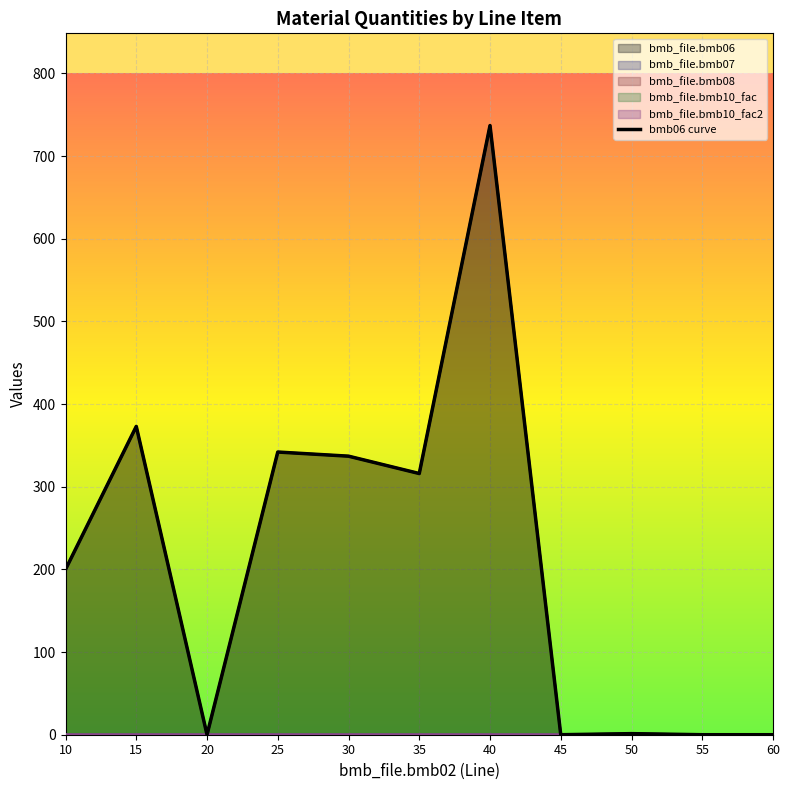

Between 45 and 40, which is larger?

40